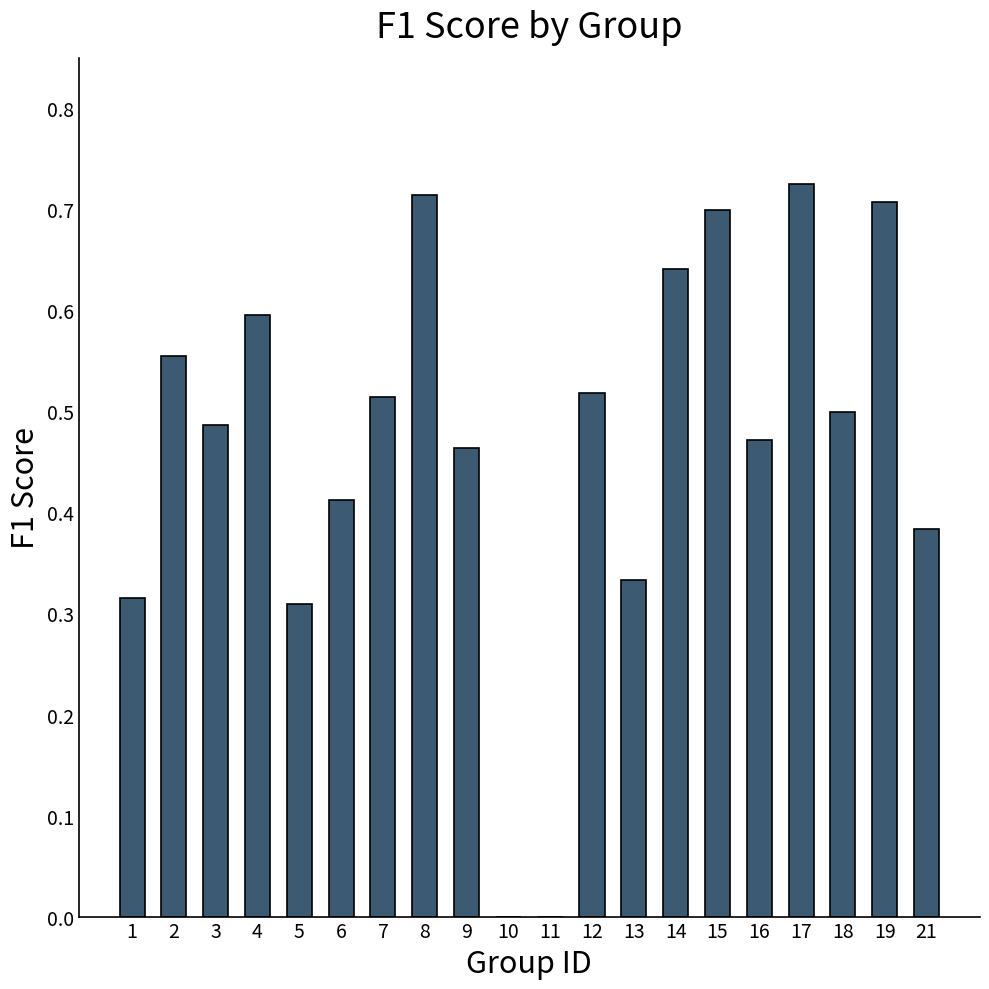

What is the difference between the values at 15 and 18?

0.2